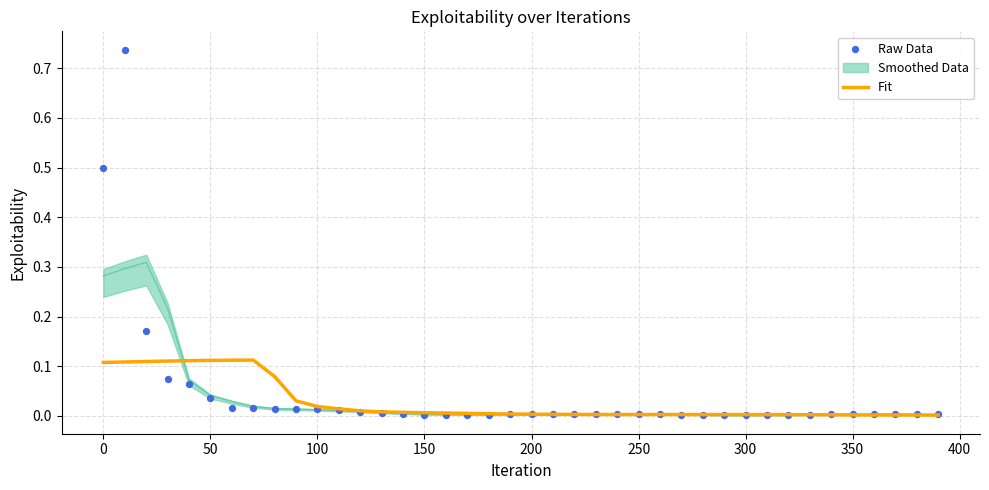

Which series has the largest Y range (max minus min)?

Raw Data